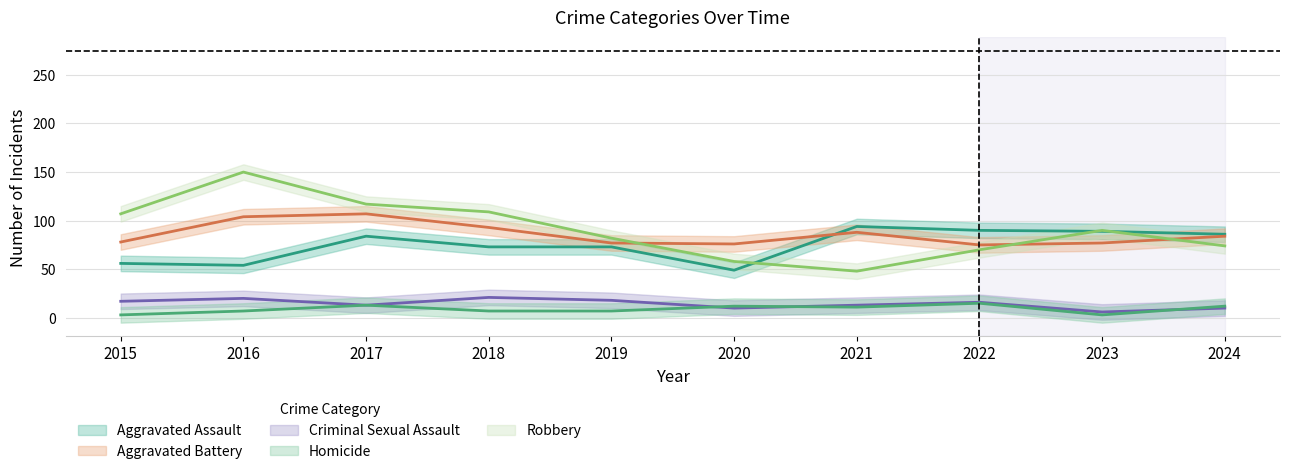

What is the sum of all Aggravated Battery values?

859